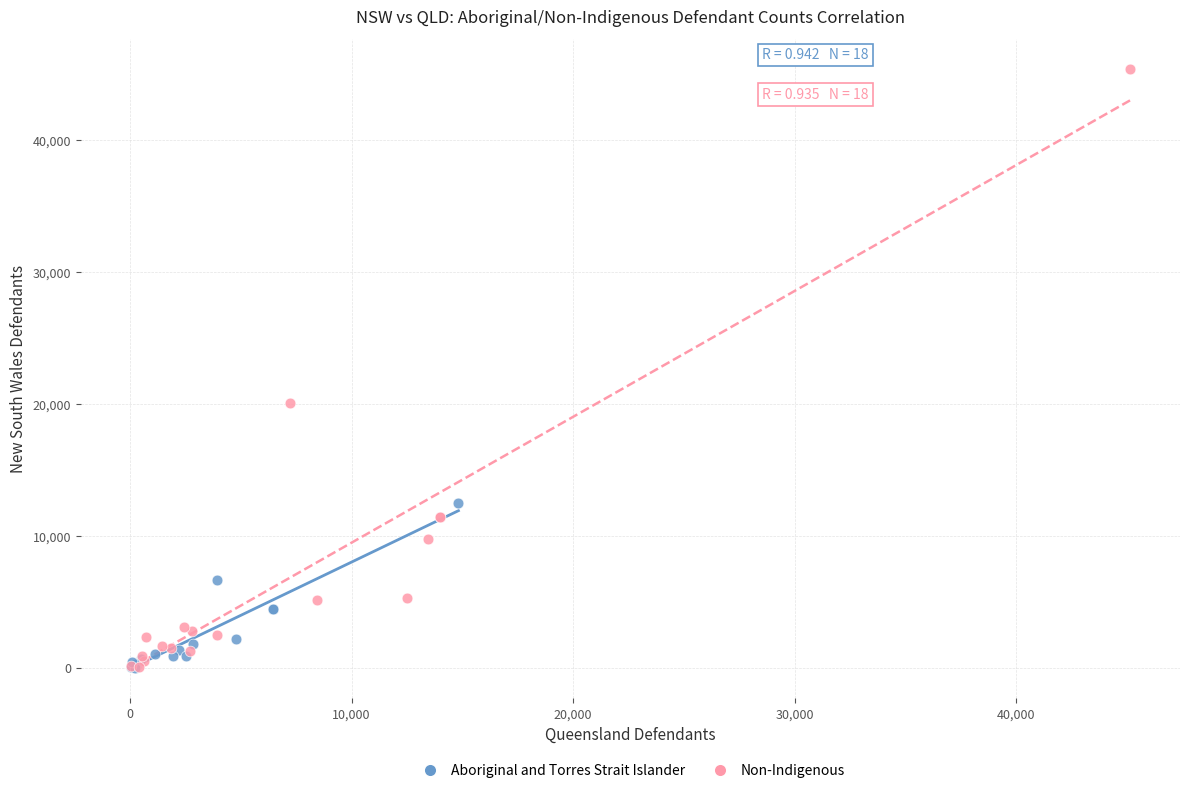

What are all the series names shown in the legend?

Aboriginal and Torres Strait Islander, Non-Indigenous